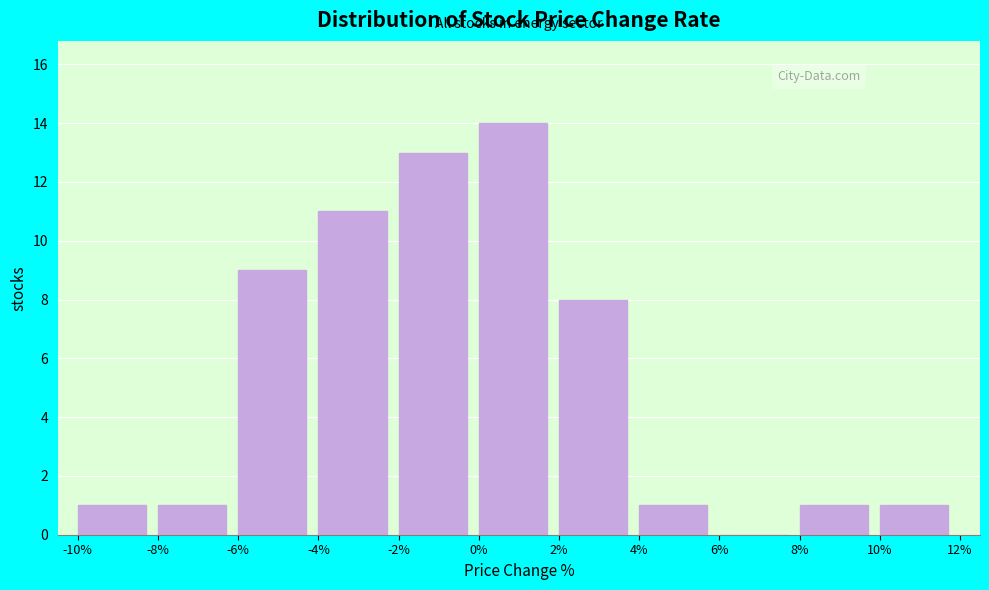

Reading left to right, list every bar in this chart as the range it spans on the x-axis followed by its height. The values are not printed on the chart, so give them approximately, as read against the axis.

-10% to -8%: 1
-8% to -6%: 1
-6% to -4%: 9
-4% to -2%: 11
-2% to 0%: 13
0% to 2%: 14
2% to 4%: 8
4% to 6%: 1
6% to 8%: 0
8% to 10%: 1
10% to 12%: 1